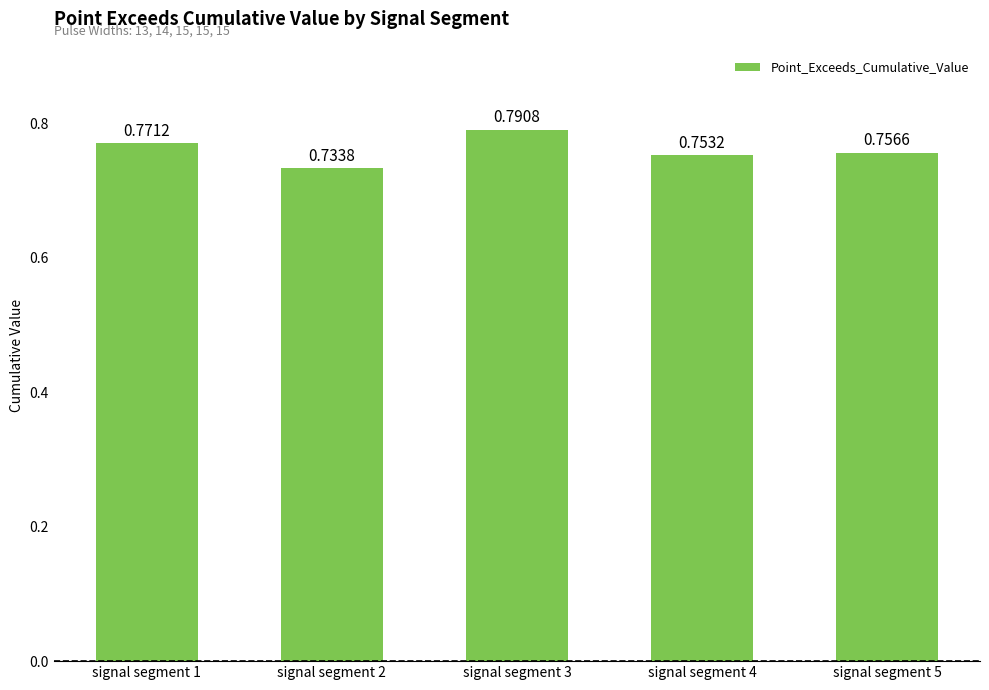

List the labels in order of value, smallest first.

signal segment 2, signal segment 4, signal segment 5, signal segment 1, signal segment 3